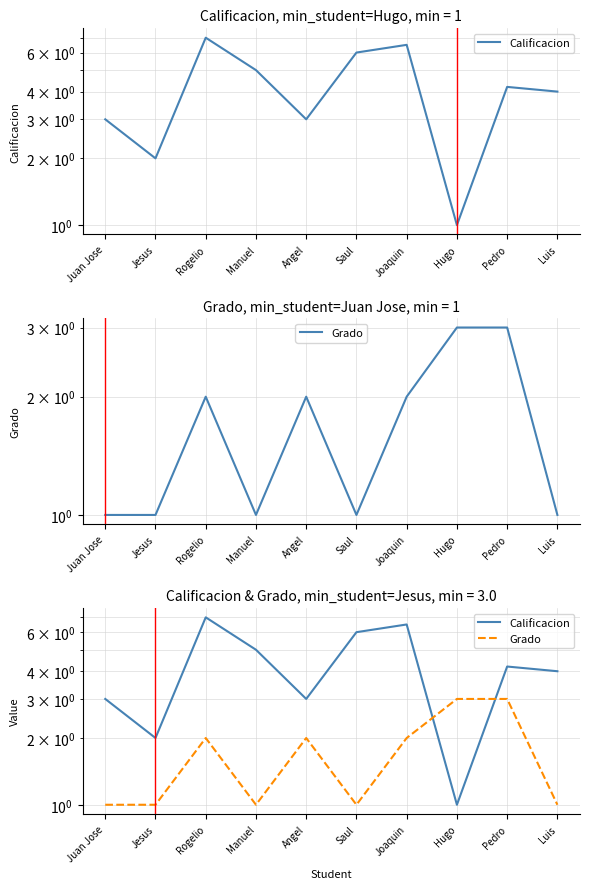

How many lines are shown in the chart?

2